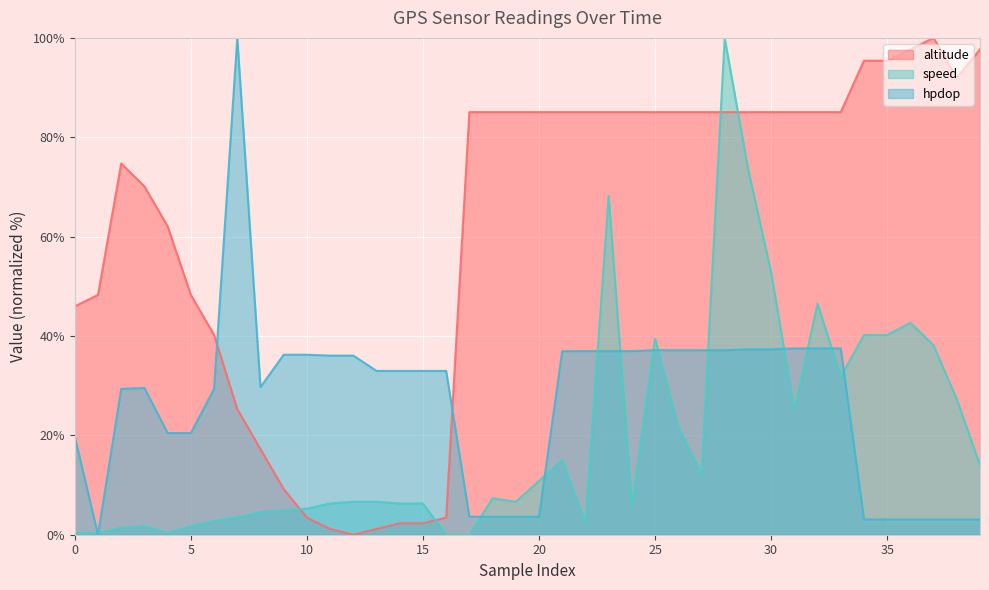

Reading left to right, extract all data points from this chart.

altitude: 0=46.0	1=48.3	2=74.7	3=70.1	4=62.1	5=48.3	6=40.2	7=25.3	8=17.2	9=9.2	10=3.4	11=1.1	12=0.0	13=1.1	14=2.3	15=2.3	16=3.4	17=85.1	18=85.1	19=85.1	20=85.1	21=85.1	22=85.1	23=85.1	24=85.1	25=85.1	26=85.1	27=85.1	28=85.1	29=85.1	30=85.1	31=85.1	32=85.1	33=85.1	34=95.4	35=95.4	36=97.7	37=100.0	38=92.0	39=97.7
speed: 0=0.3	1=0.3	2=1.4	3=1.7	4=0.3	5=1.7	6=2.8	7=3.5	8=4.5	9=4.9	10=5.2	11=6.3	12=6.6	13=6.6	14=6.3	15=6.3	16=0.0	17=0.0	18=7.3	19=6.6	20=10.8	21=15.0	22=2.4	23=68.2	24=5.9	25=39.5	26=21.7	27=12.2	28=100.0	29=73.8	30=52.8	31=25.2	32=46.5	33=31.8	34=40.2	35=40.2	36=42.7	37=38.1	38=27.3	39=14.0
hpdop: 0=19.7	1=0.0	2=29.3	3=29.5	4=20.5	5=20.5	6=29.3	7=100.0	8=29.7	9=36.2	10=36.2	11=36.1	12=36.1	13=33.0	14=33.0	15=33.0	16=33.0	17=3.6	18=3.6	19=3.6	20=3.6	21=37.0	22=37.0	23=37.0	24=37.0	25=37.1	26=37.1	27=37.1	28=37.1	29=37.3	30=37.3	31=37.5	32=37.5	33=37.5	34=3.1	35=3.1	36=3.1	37=3.1	38=3.1	39=3.1